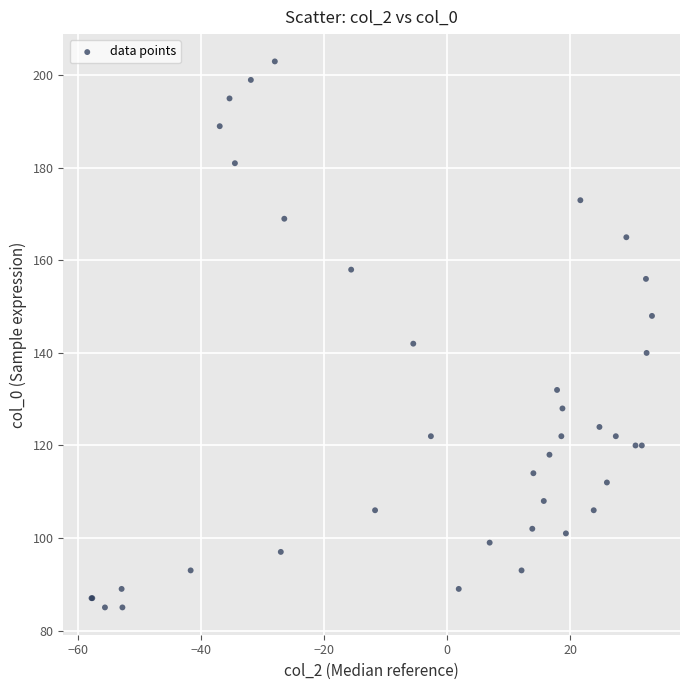

What Y value in the scatter plot is closest to 144?

142